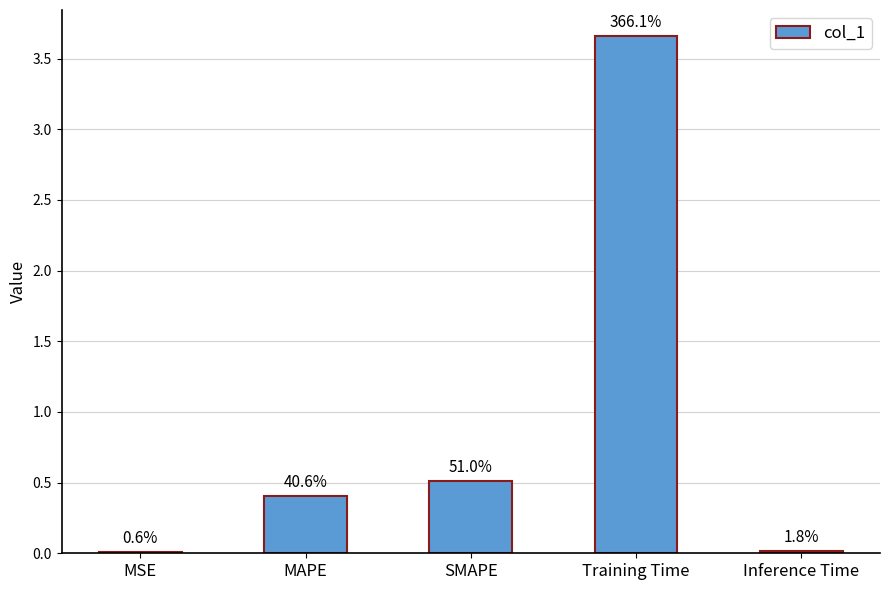

Are the bars horizontal?

No